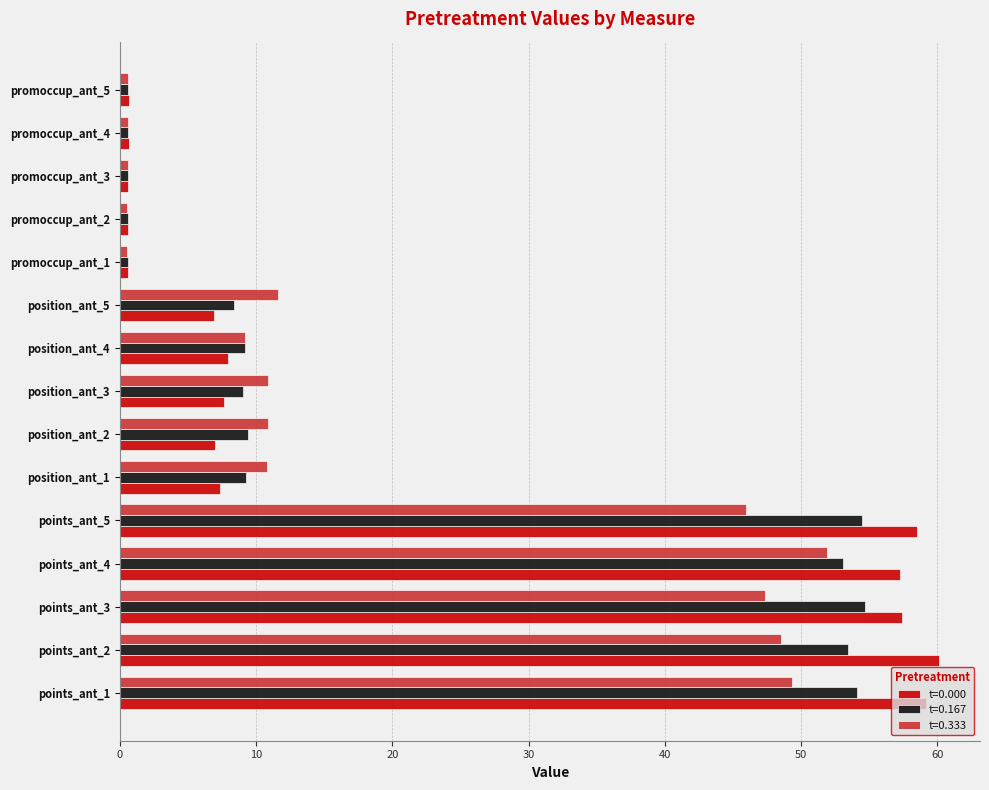

The t=0.167 series shows 53.5 at points_ant_2. True or false?

True